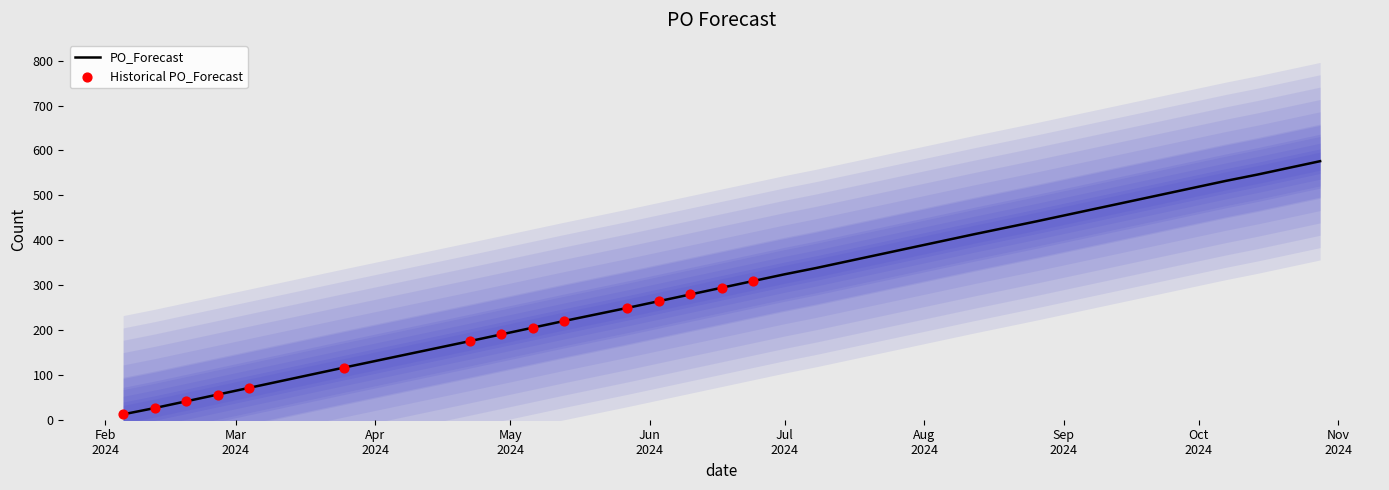

Between 2024-06-10 and 2024-04-22, which is larger?

2024-06-10